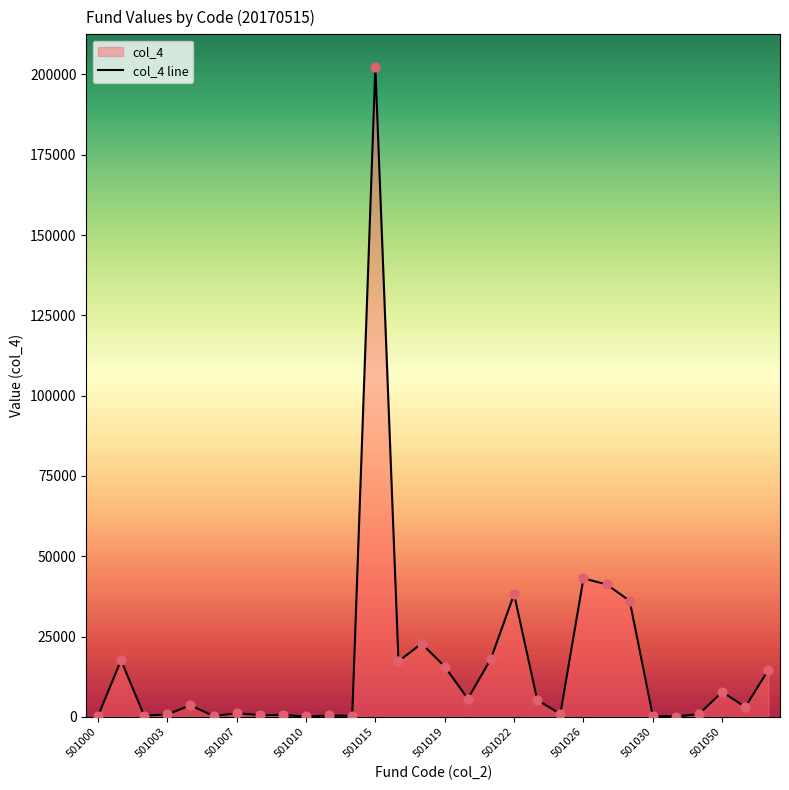

Which has a higher value, 501026 or 501019?

501026